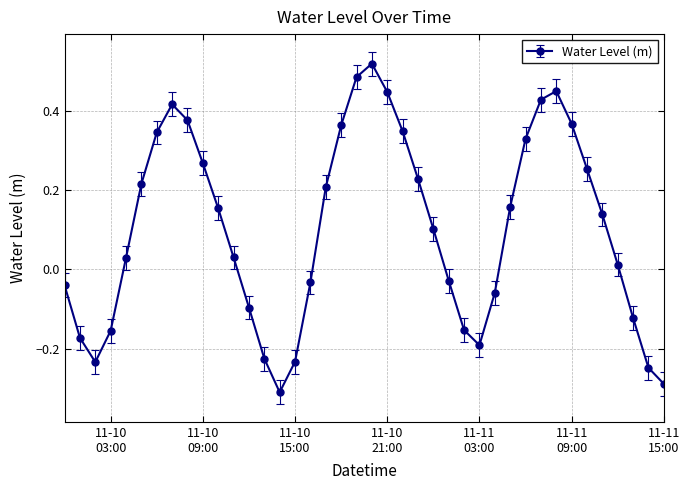

True or false: there are more than 2 points higher than both neighbors.

True